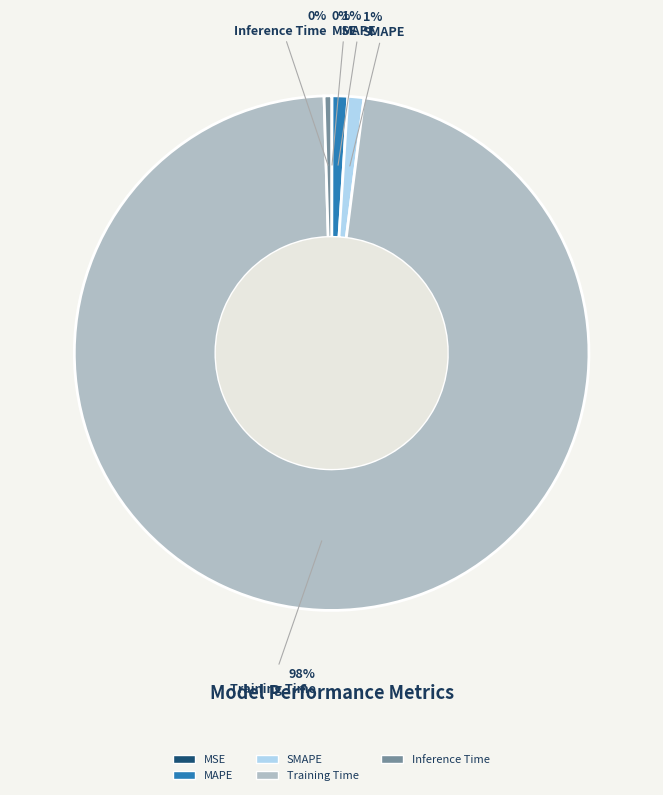

Is the sum of Training Time and MAPE greater than half?

Yes